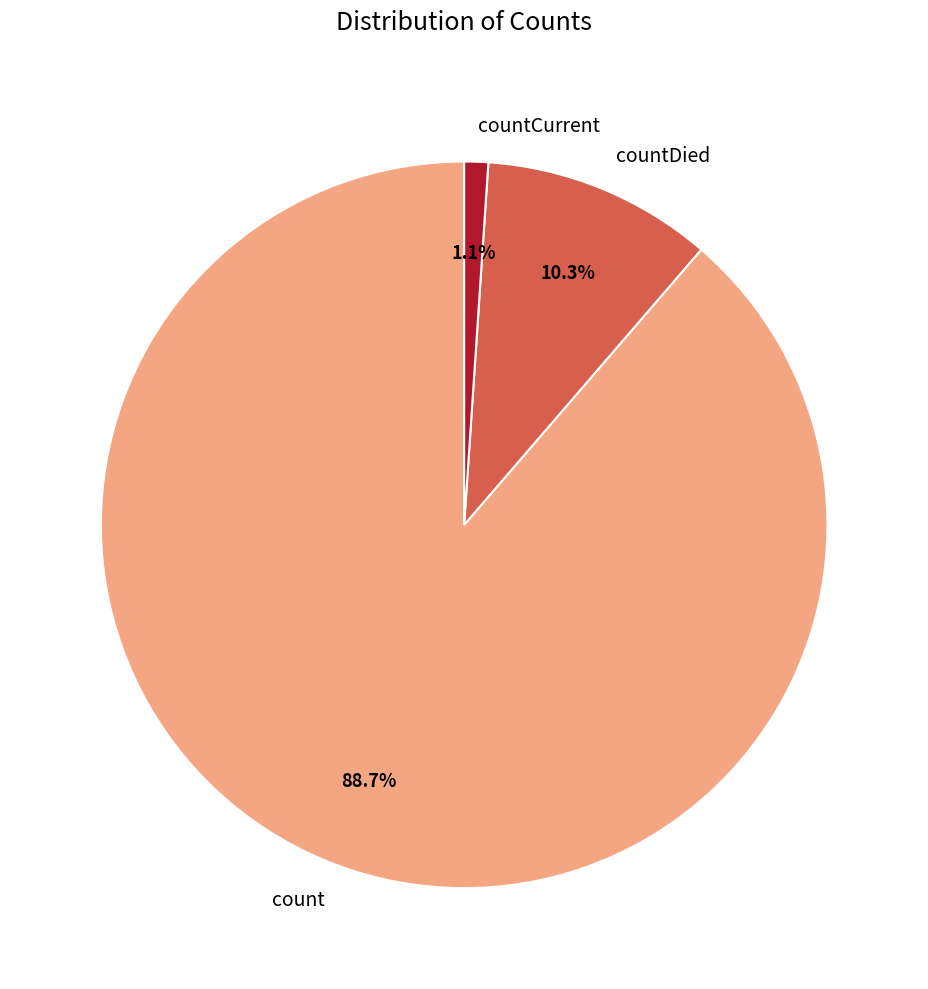

Count the number of slices in the pie.

3